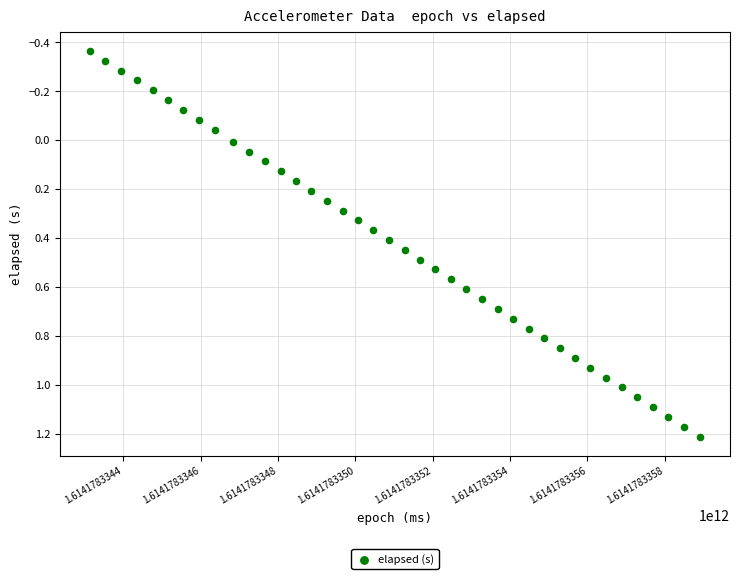

What is the range of Y values (max minus min)?

1.6